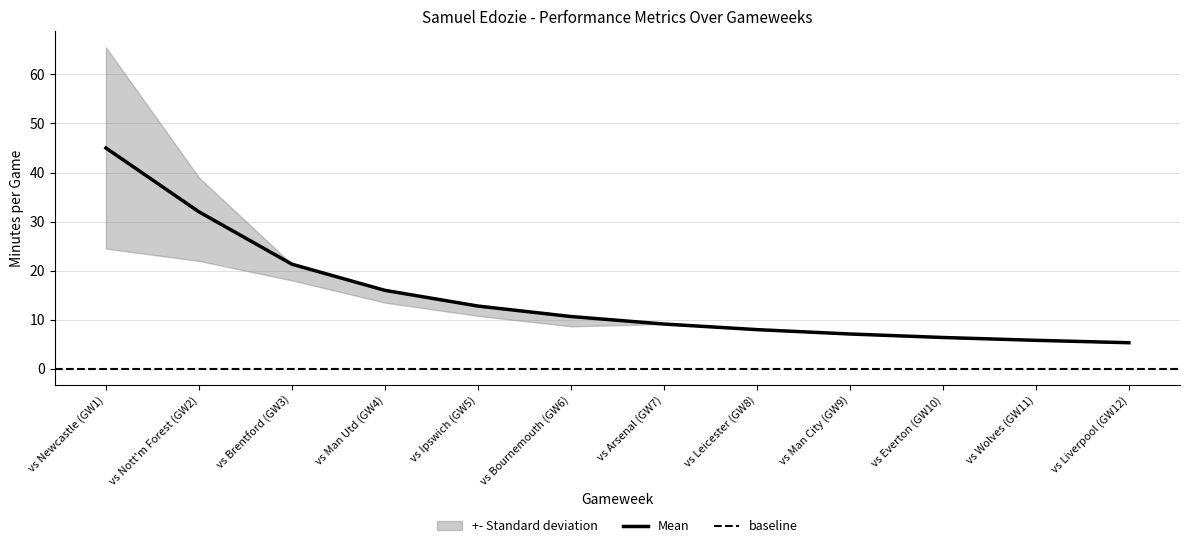

Does the chart display data point markers on the line(s)?

No